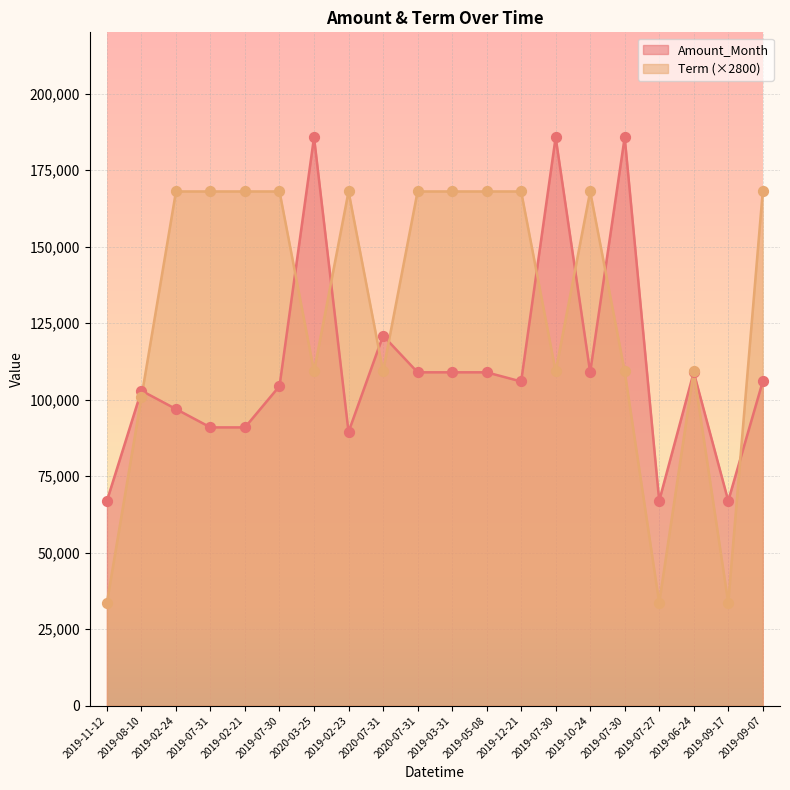

Which series contains the lowest Y value?

Term